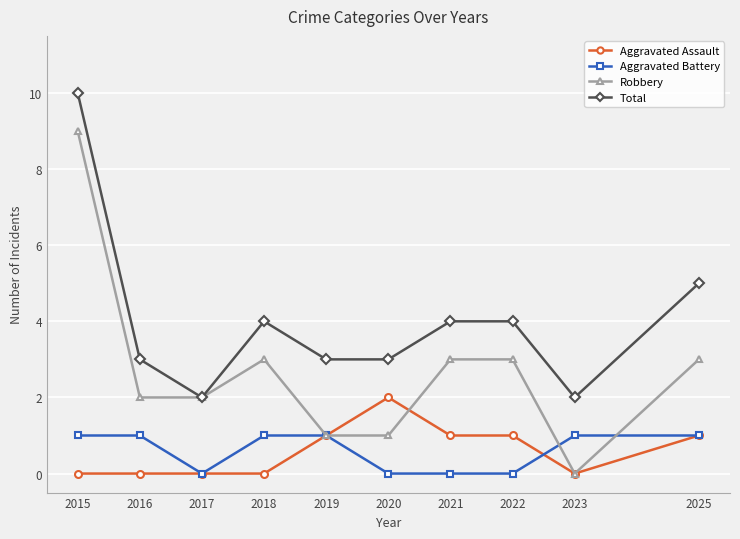

What is the maximum value for Aggravated Battery?

1